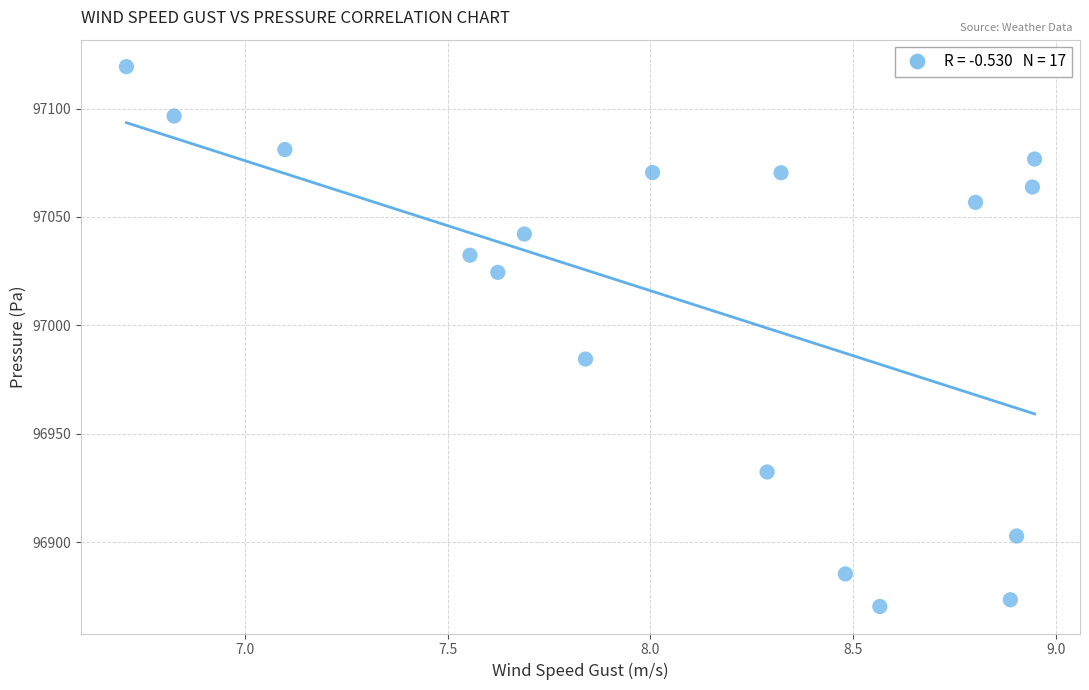

What is the range of Y values (max minus min)?

248.9